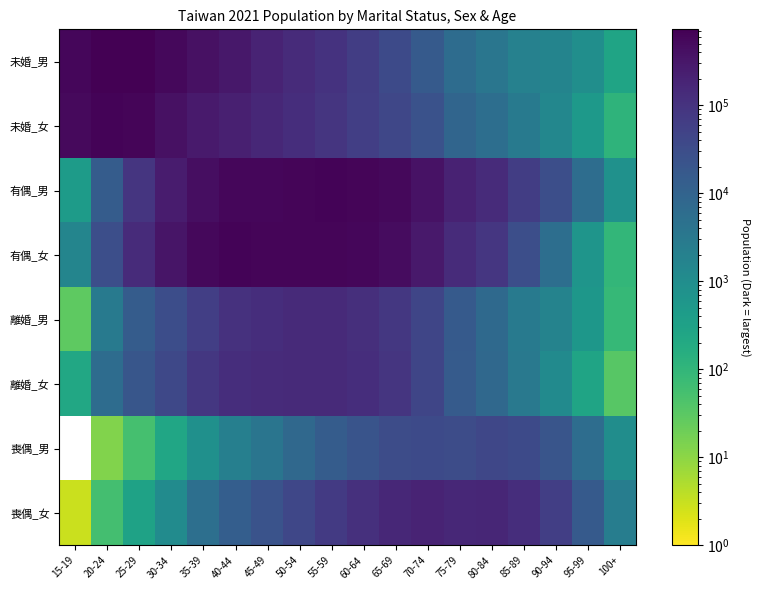

Count the number of categories in the chart.

18